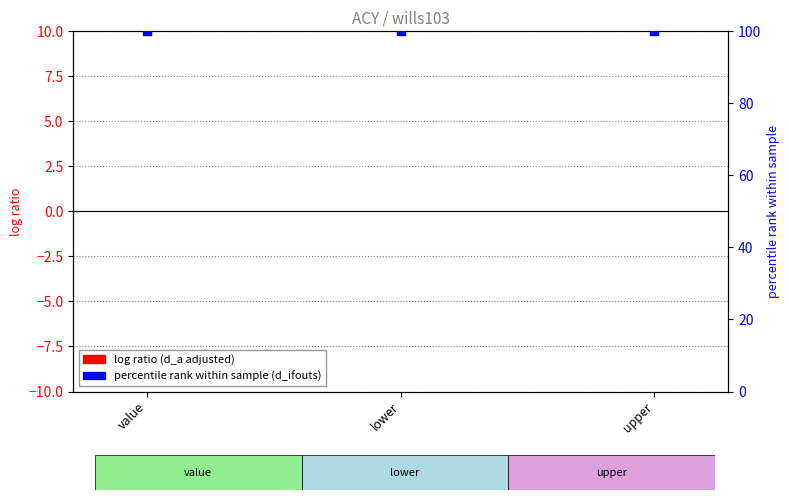

Is the value of d_ifouts percentile at lower greater than the value of d_a adjusted at value?

Yes